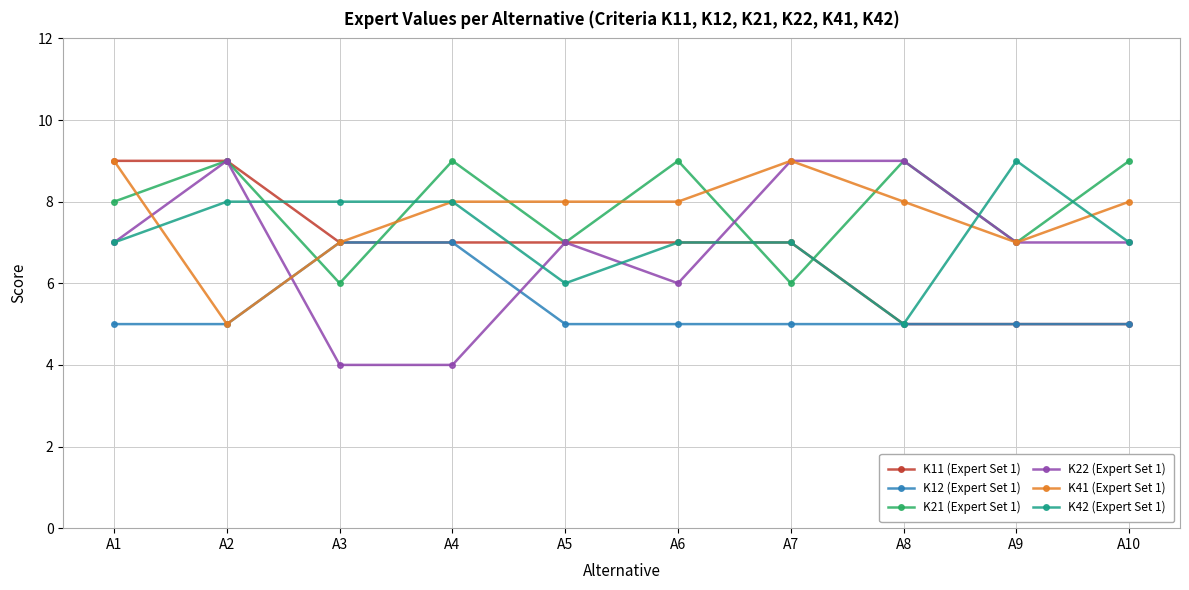

What is the value of the K21 (Expert Set 1) point at the 1st from the left?

8